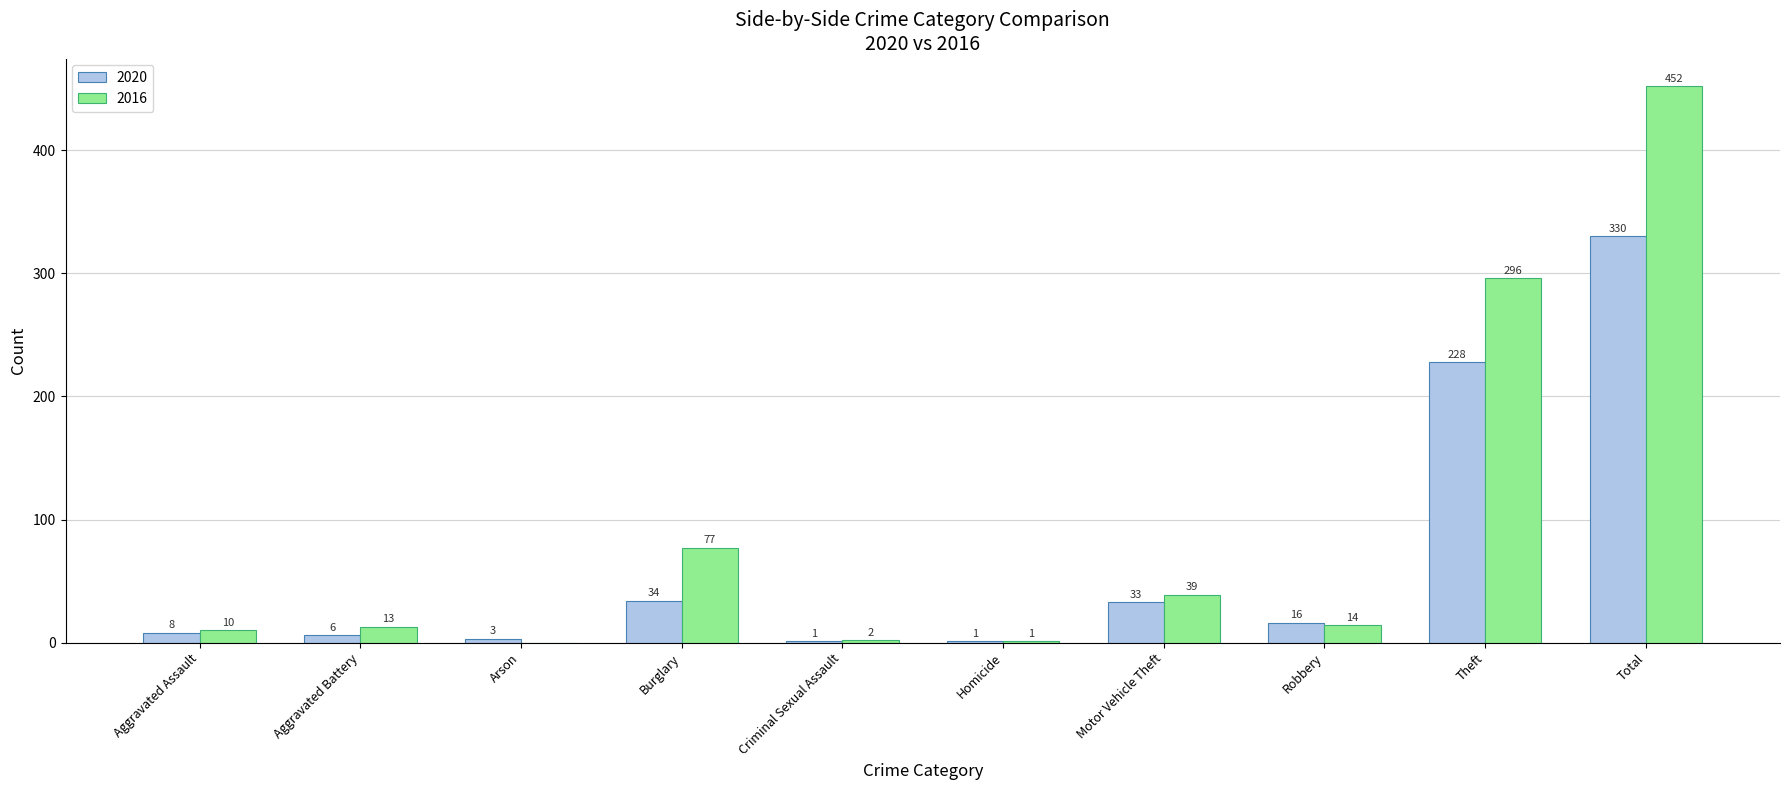

What is the sum of the 2020 values at Burglary and Homicide?

35